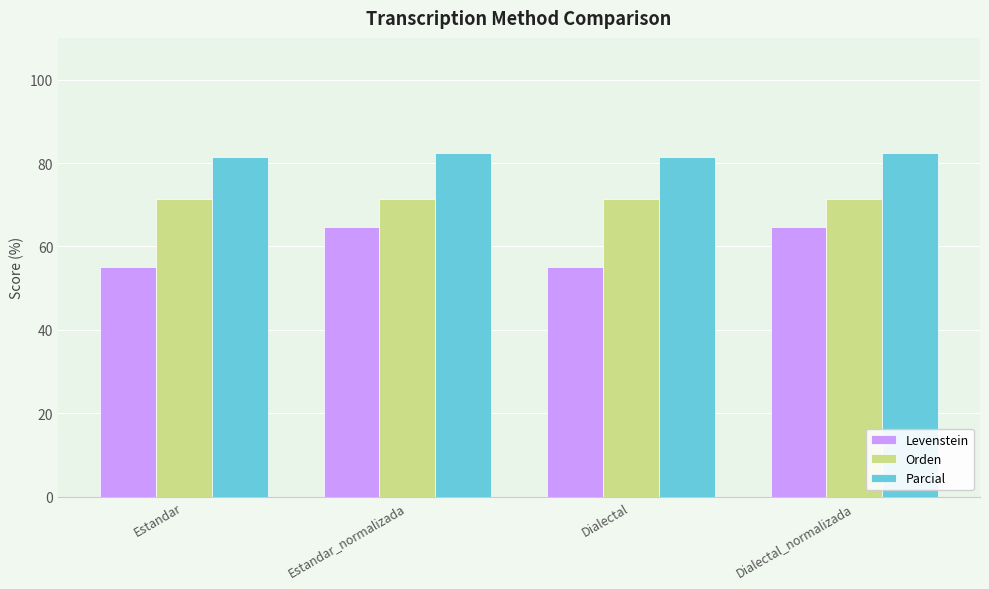

The value of Levenstein at Estandar is 18.2. True or false?

False